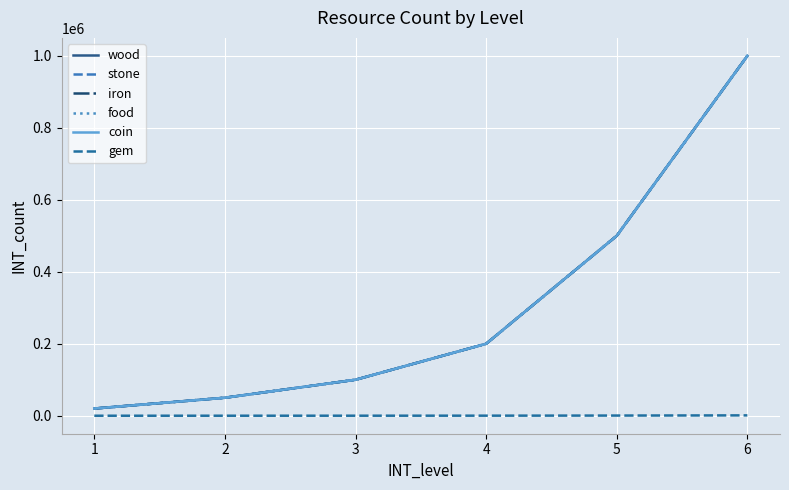

What is the difference between the highest and lowest values at 5?

499500